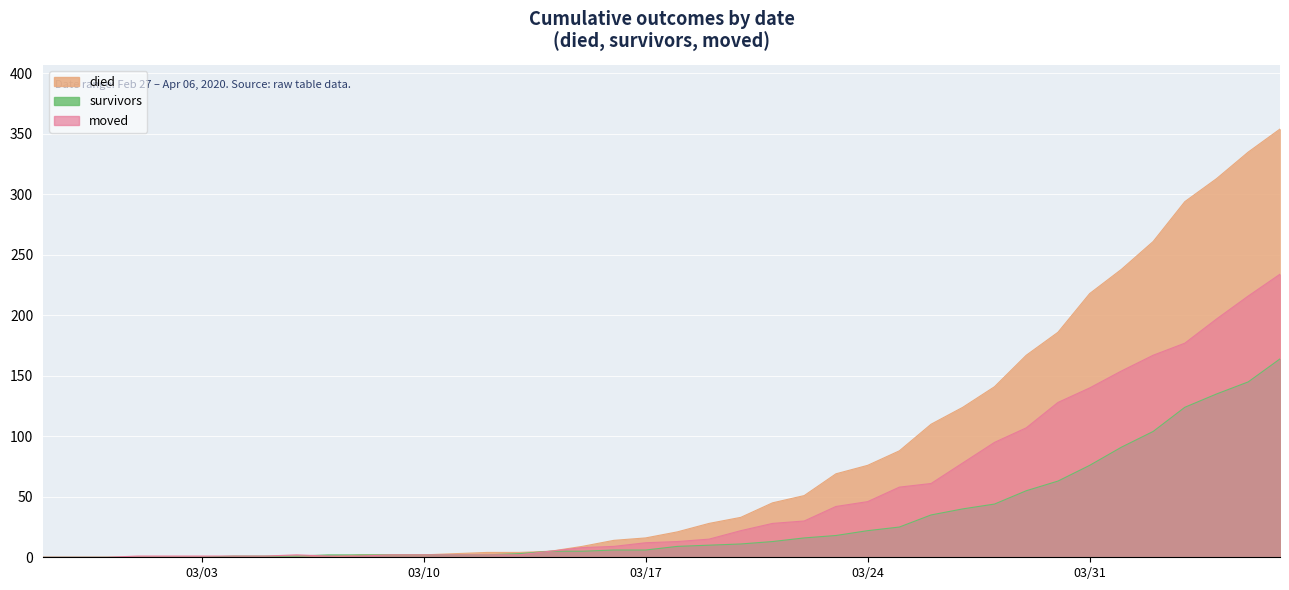

True or false: died and survivors cross at least once.

False